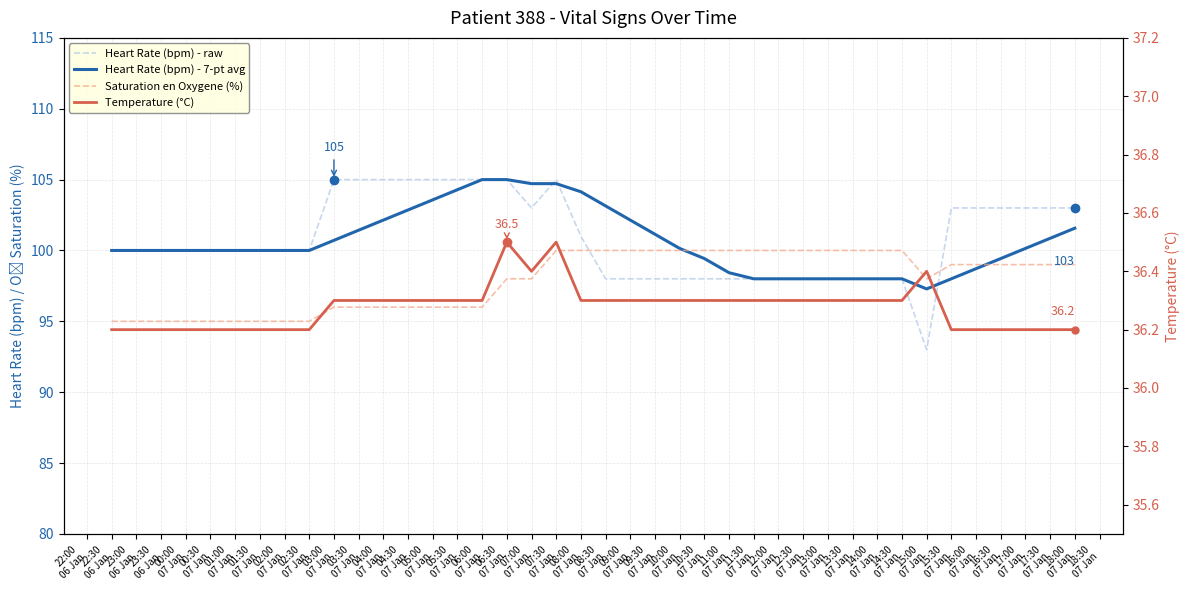

What is the spread (max minus min) of values at 13:30
07 Jan?

63.7